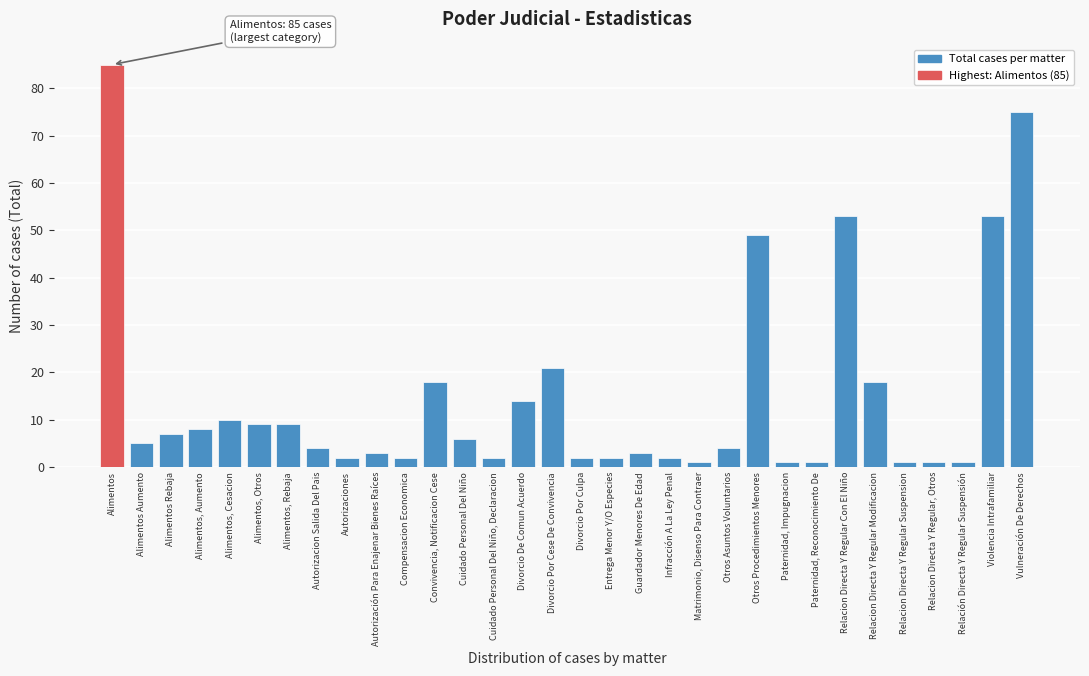

What is the greatest value displayed?

85